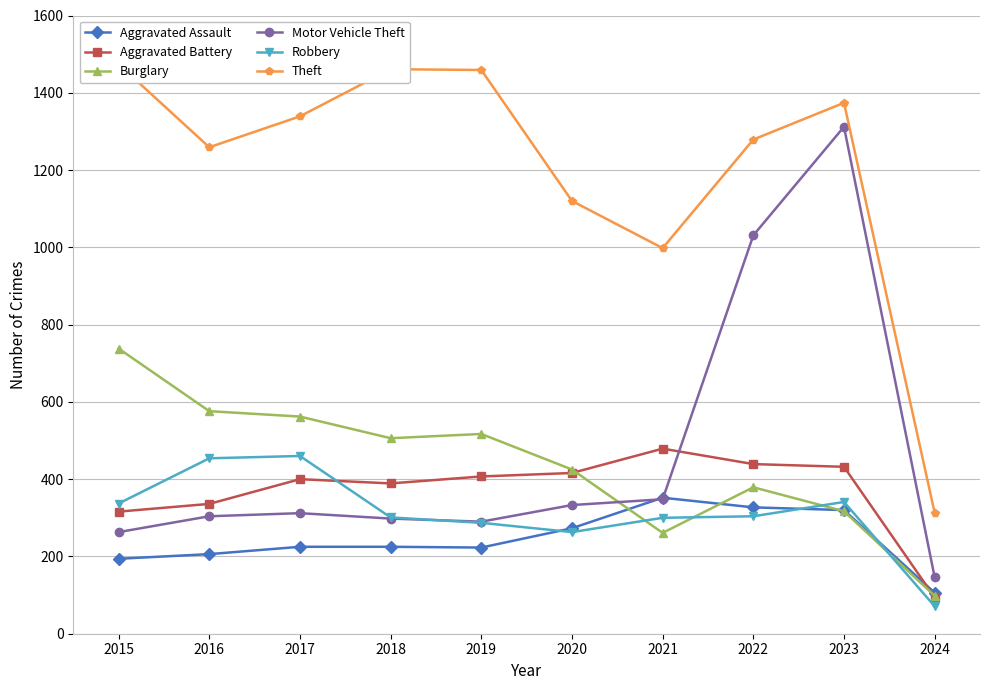

How many interior local peaks does the Motor Vehicle Theft series have?

2